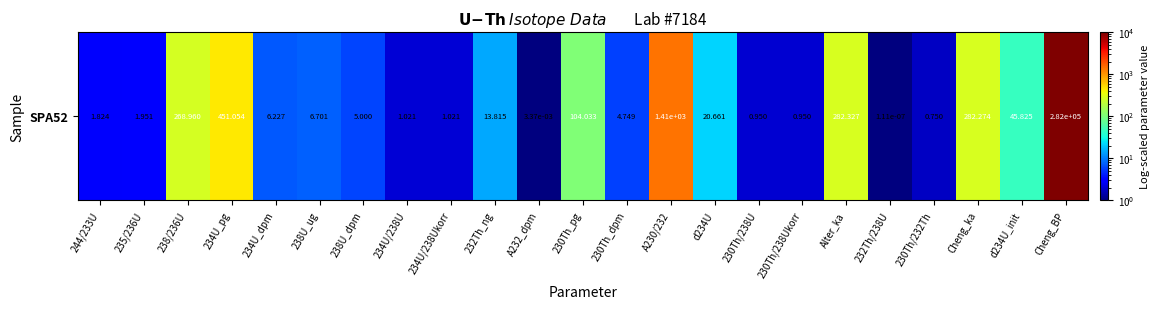

What is the sum of the values at 232Th/238U and A232_dpm?

2.0